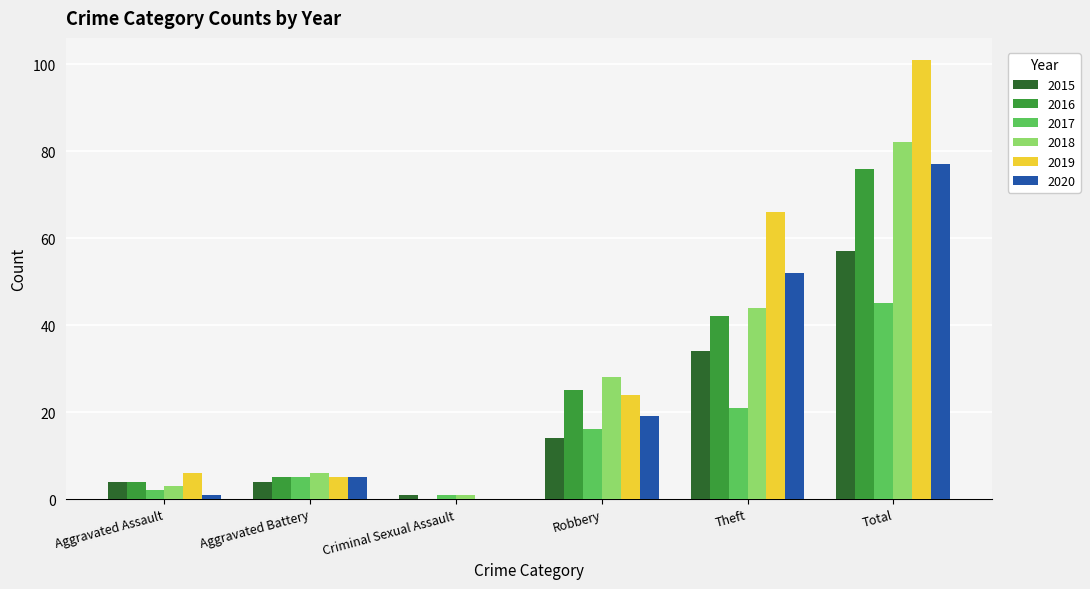

Which category has the highest value in the 2015 series?

Total